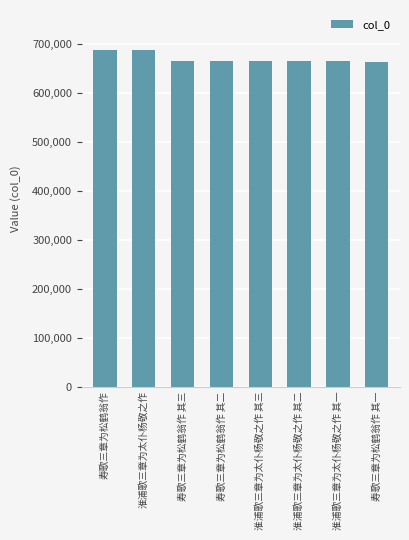

What is the maximum value shown in the chart?

686758